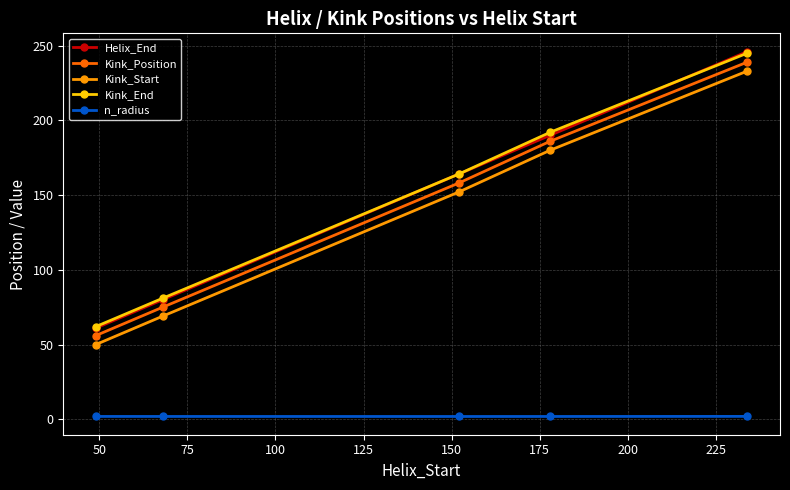

What is the value of the Kink_End point at the 1st from the left?

62.0